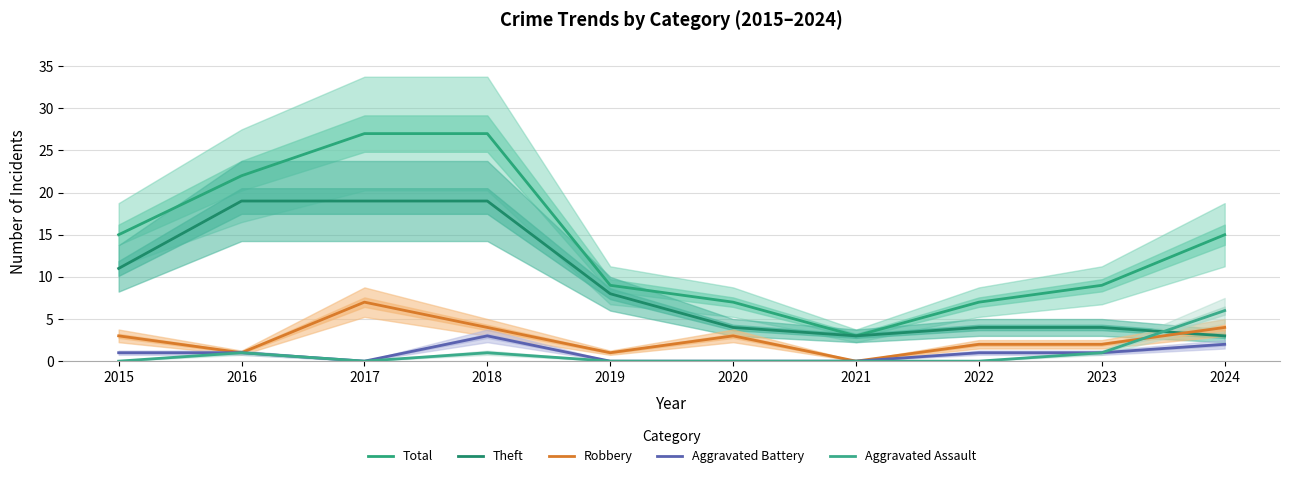

How many lines are shown in the chart?

5